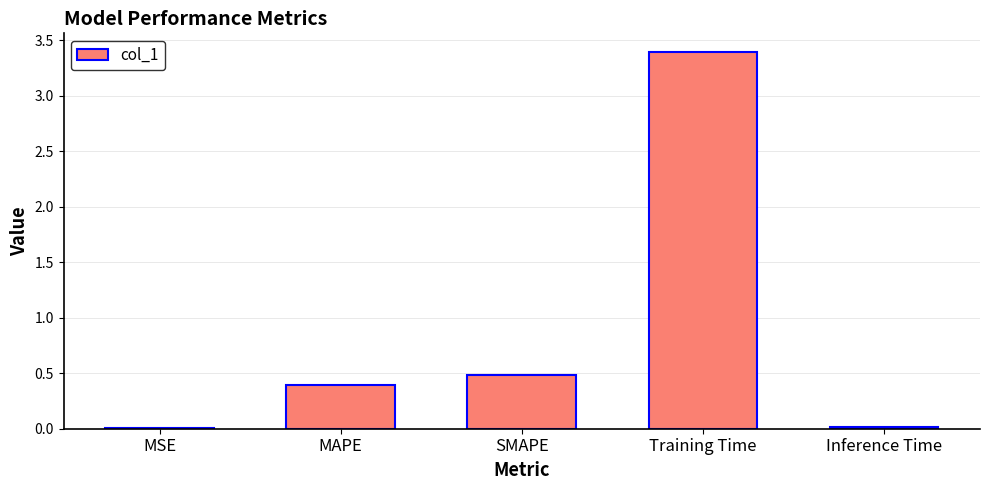

The value at Training Time is 6.0. True or false?

False